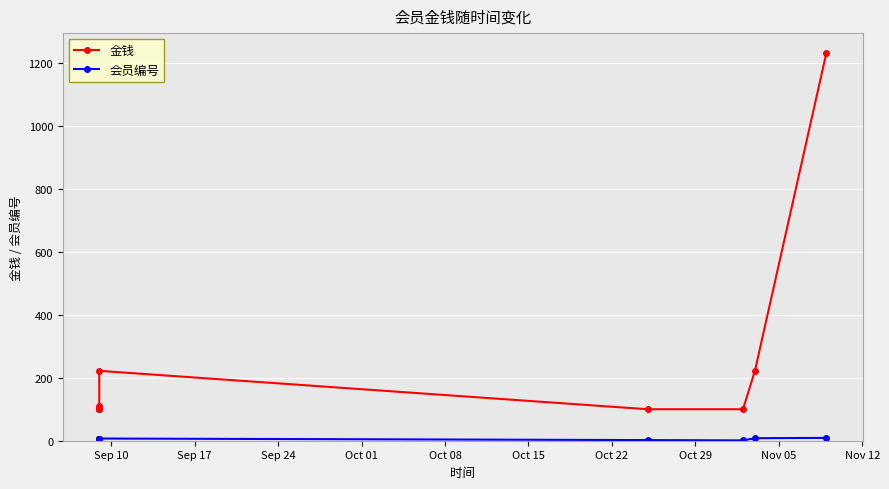

List the series in order of their peak value, highest first.

金钱, 会员编号